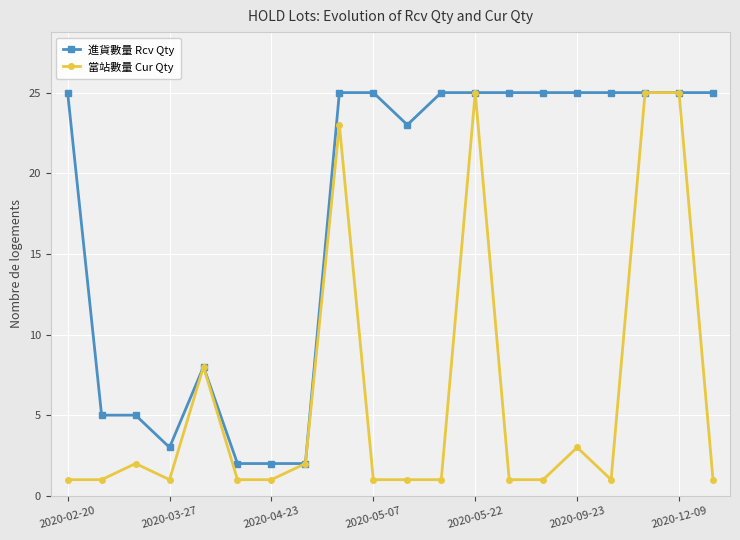

Which series has the widest spread of values?

當站數量 Cur Qty